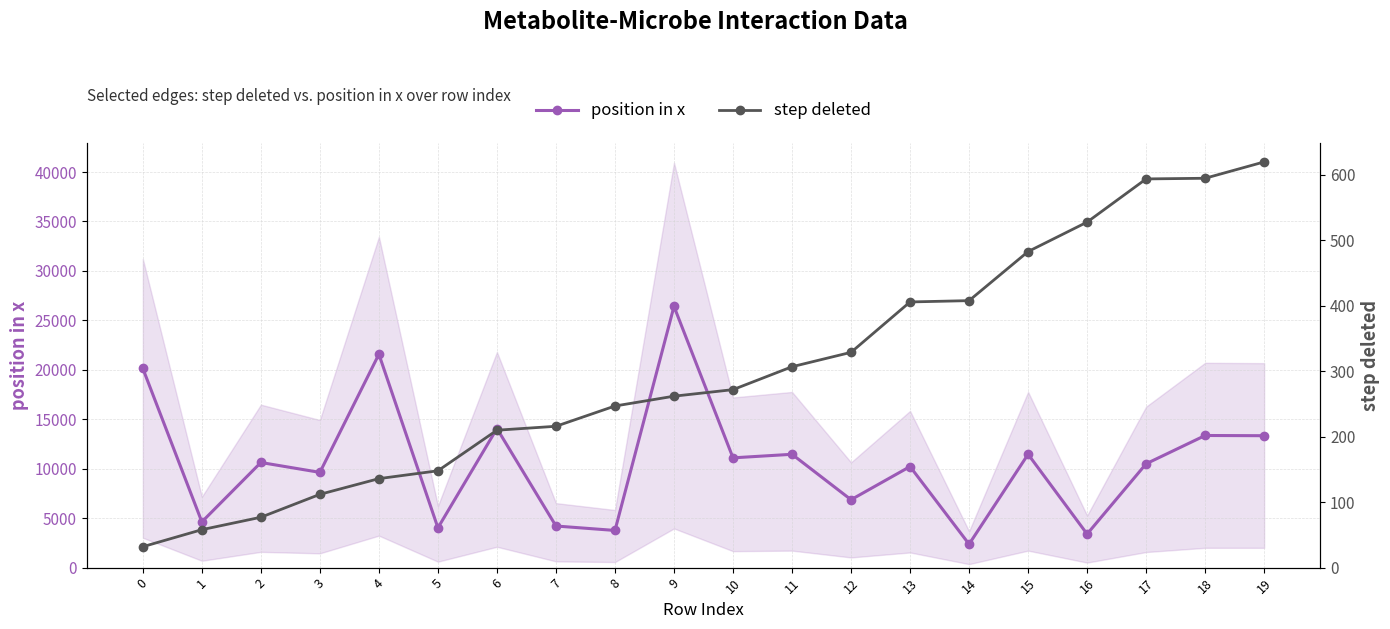

Rank the series by their average value, from lowest to highest.

step deleted, position in x